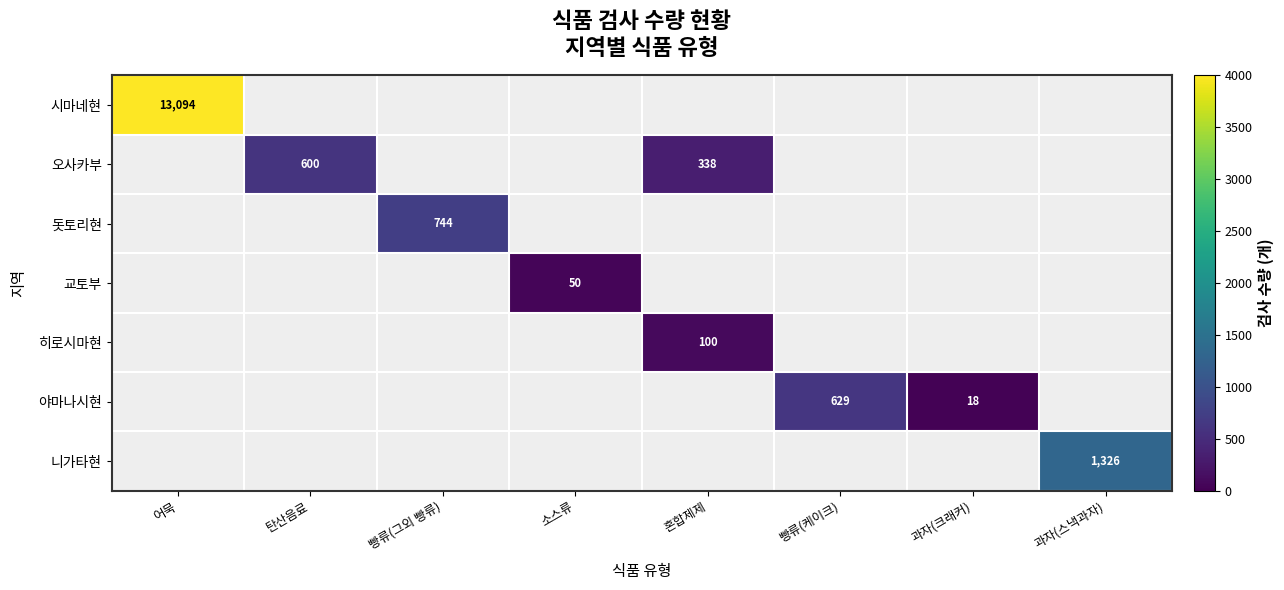

The 시마네현 series shows 5770 at 어묵. True or false?

False